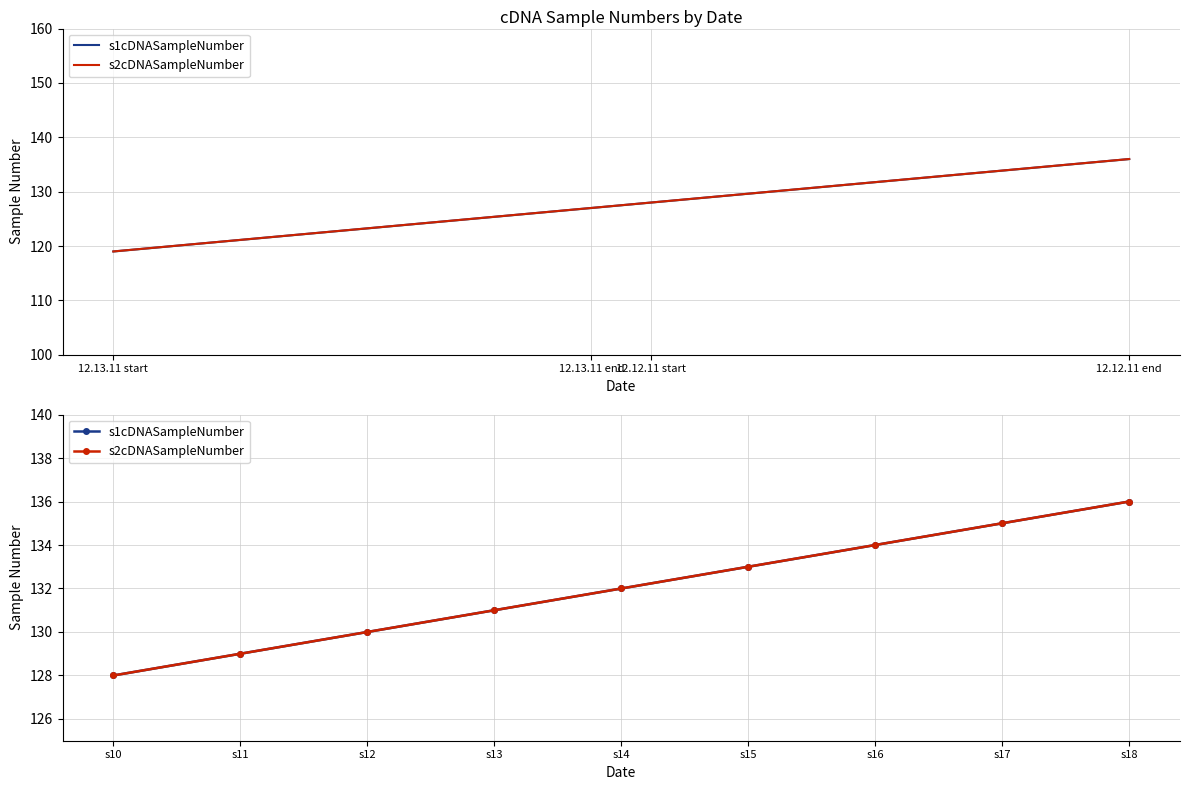

Count the s2cDNASampleNumber values in the range 130 to 134.

5